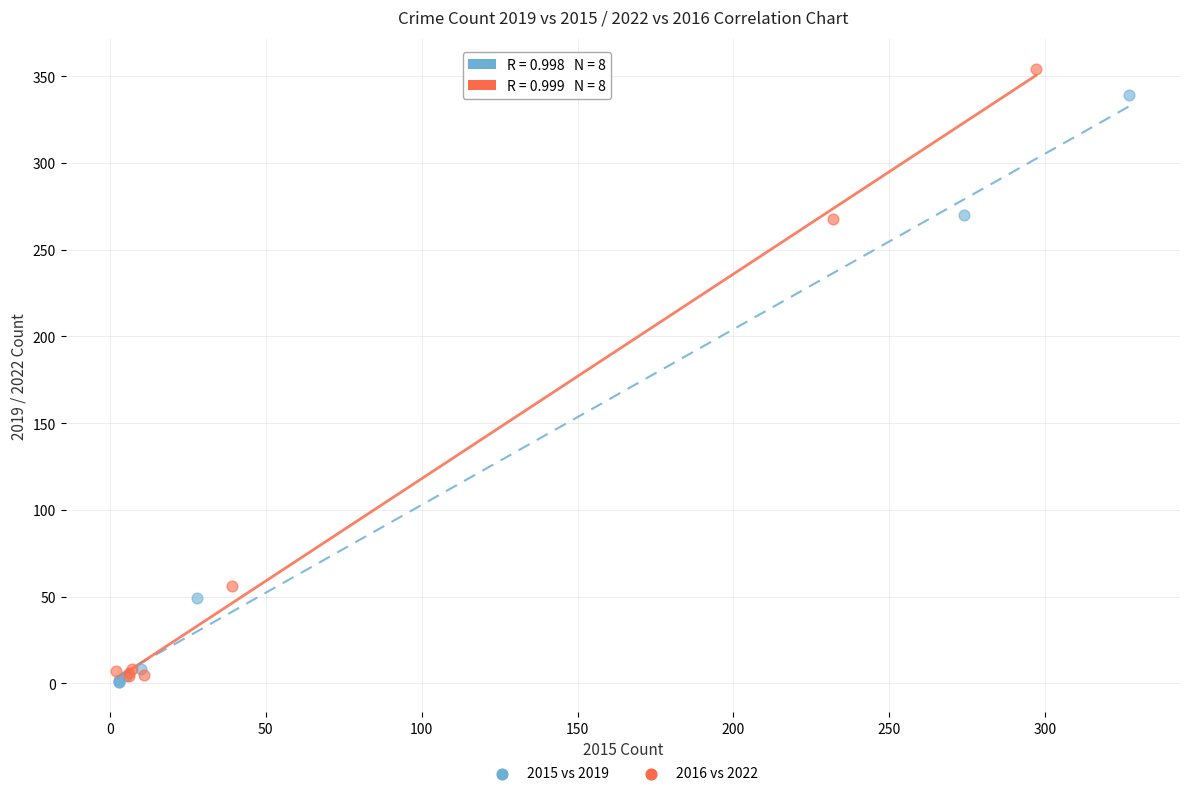

Which series has the widest spread of Y values?

2016 vs 2022